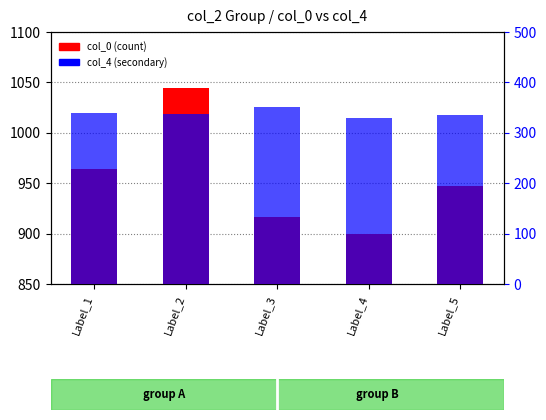

At how many categories does at least one series exceed 521?

5